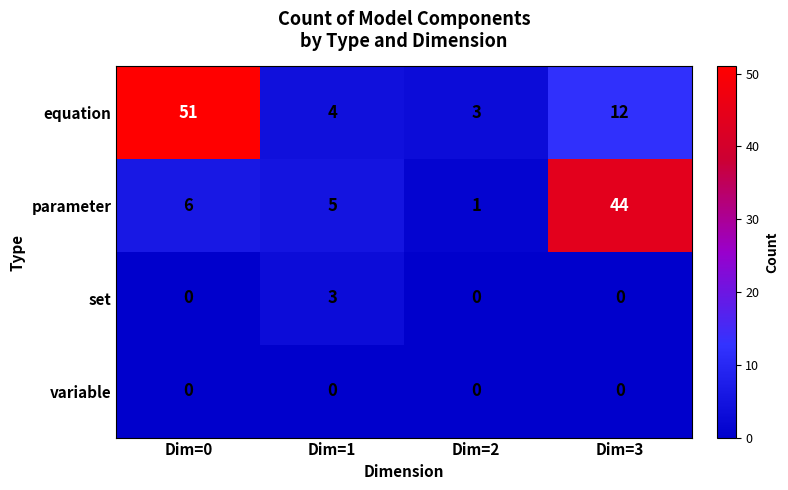

How many categories are shown in the chart?

4